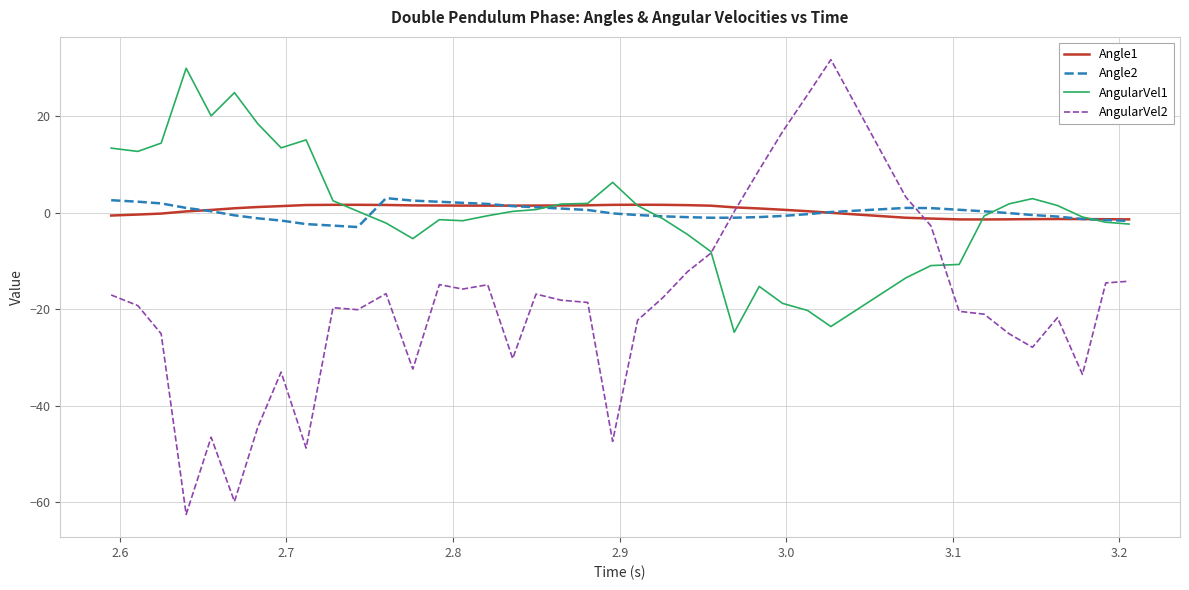

Which series has the widest spread of values?

AngularVel2